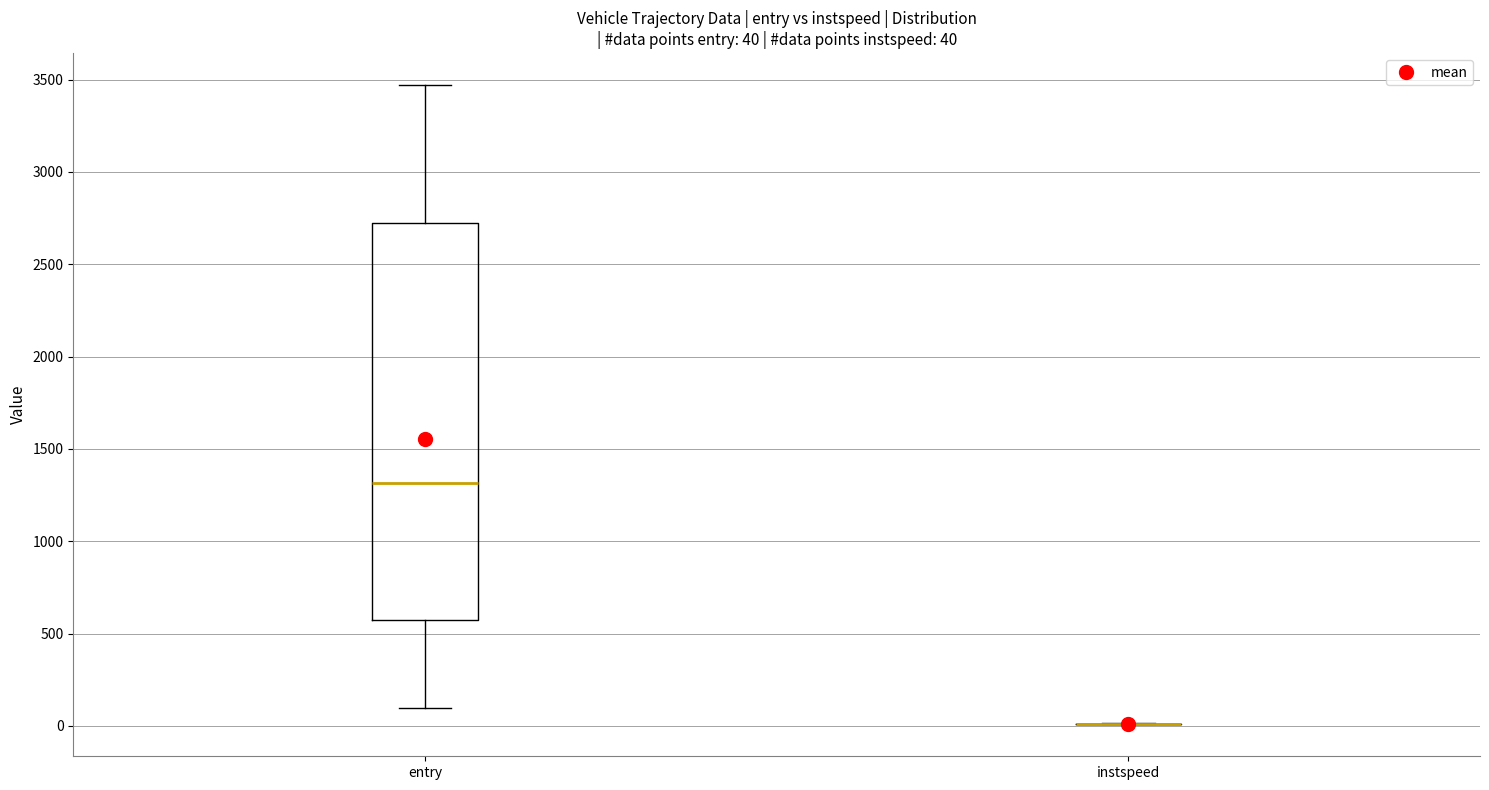

Comparing the boxes themselves (not the whiskers), which one is the tallest?

entry